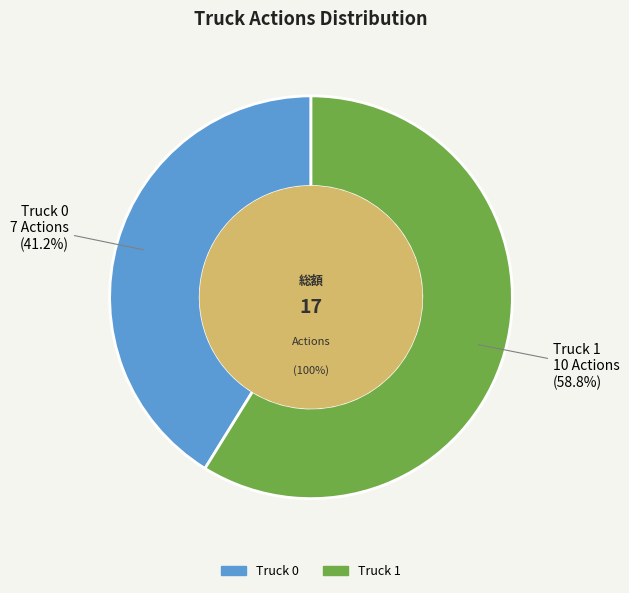

Approximately how many times larger is the value at Truck 1 compared to Truck 0?

1.4